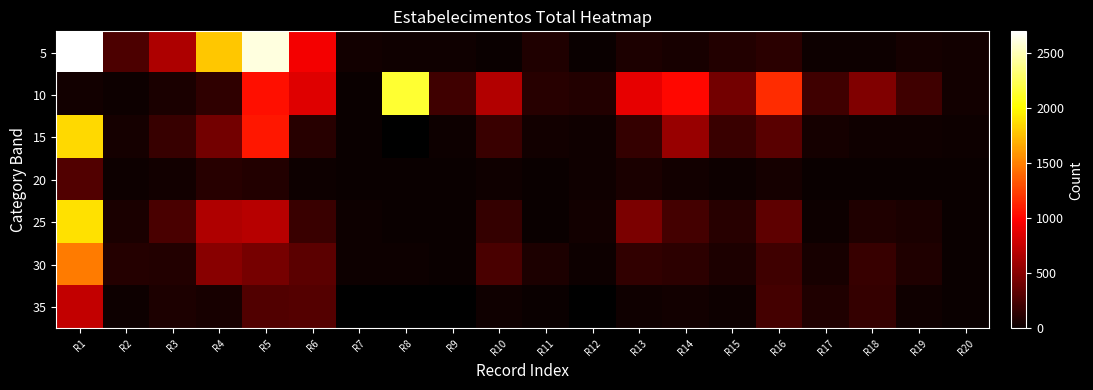

Rank the series at R5 from lowest to highest value.

20, 35, 30, 25, 10, 15, 5